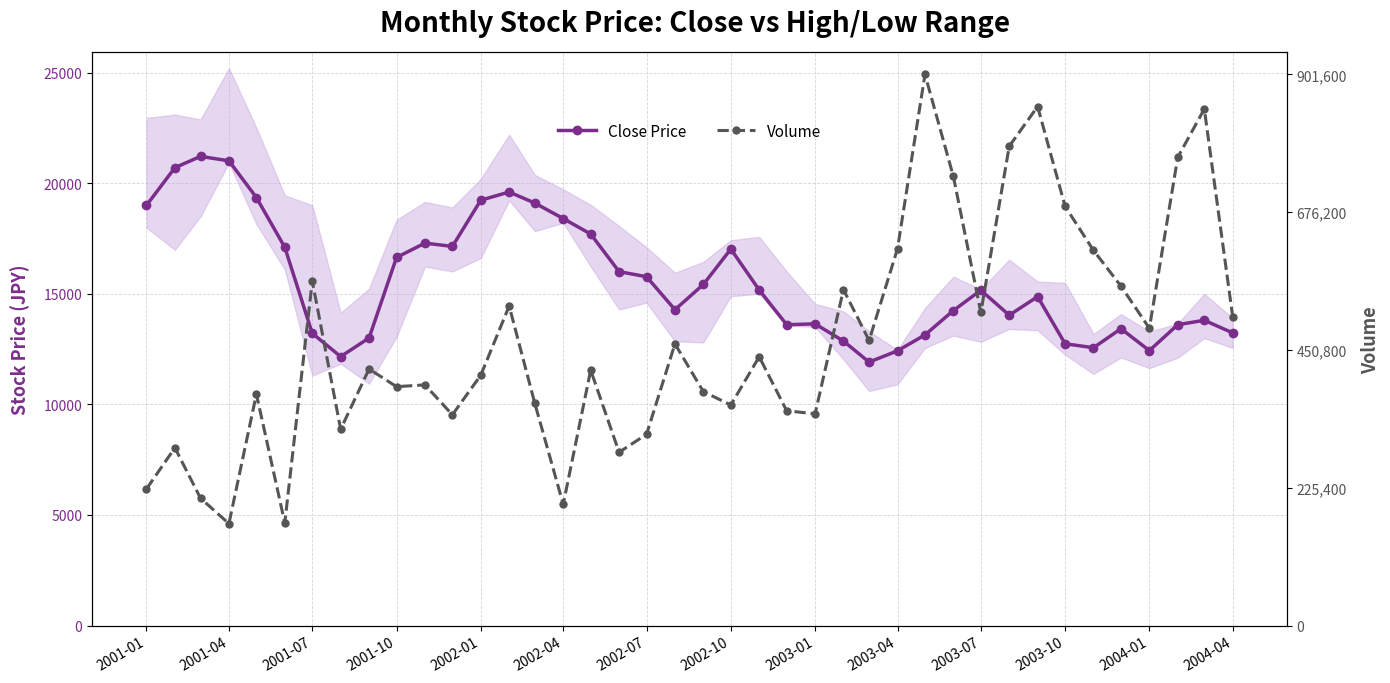

At how many categories does at least one series exceed 11385?

40